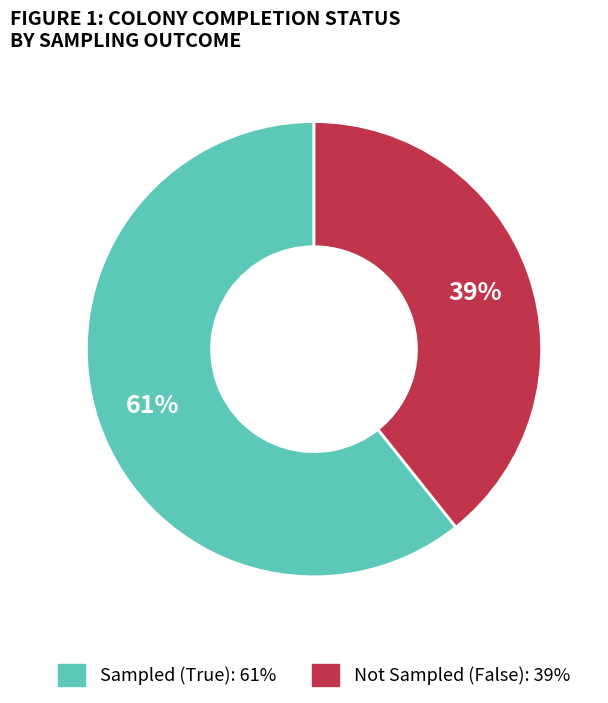

To the nearest percent, what portion does Sampled (True) represent?

61%